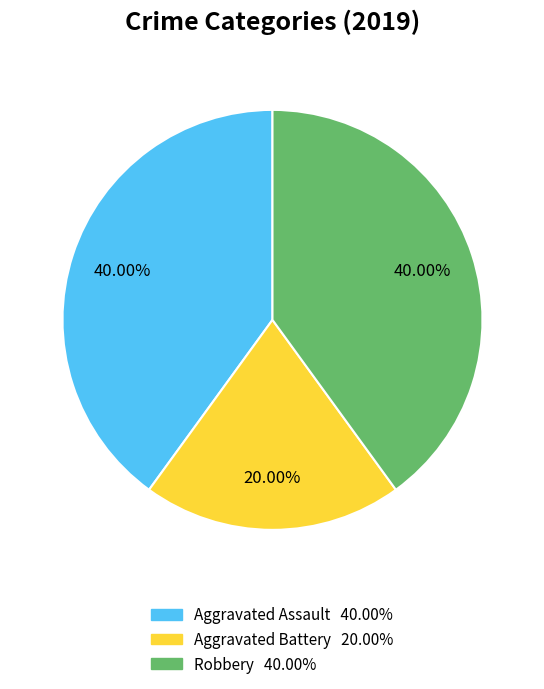

Which category has the smallest portion of the pie?

Aggravated Battery